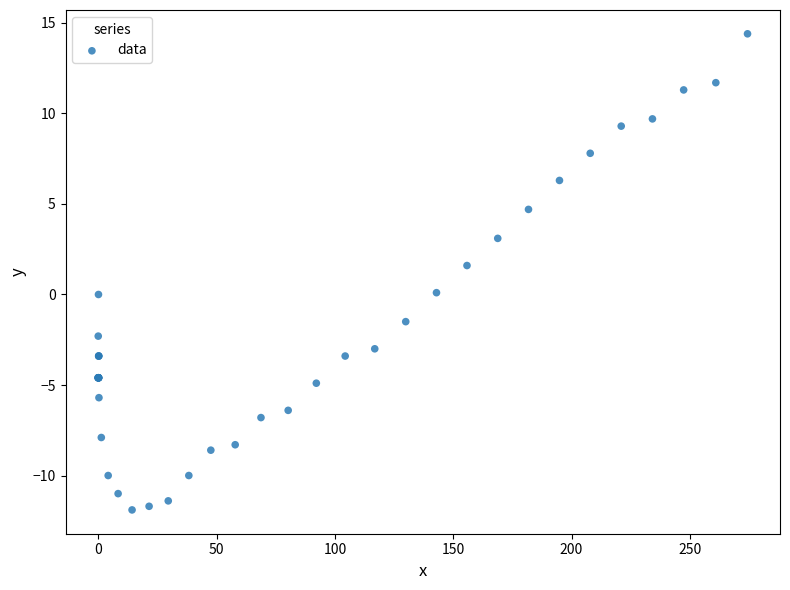

What Y value in the scatter plot is closest to 1?

1.6